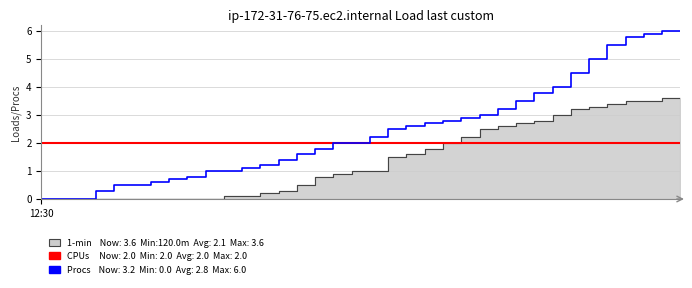

The CPUs series shows 2.0 at 18. True or false?

True